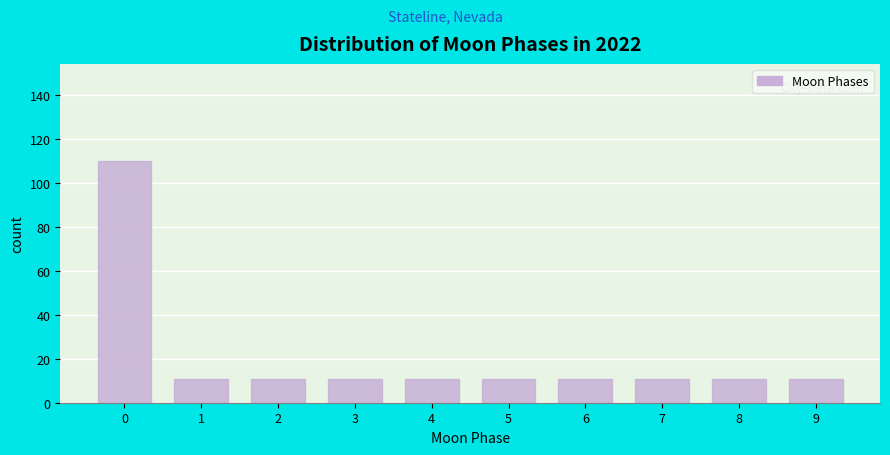

Reading left to right, what are all the values shown in this chart?

110	11	11	11	11	11	11	11	11	11